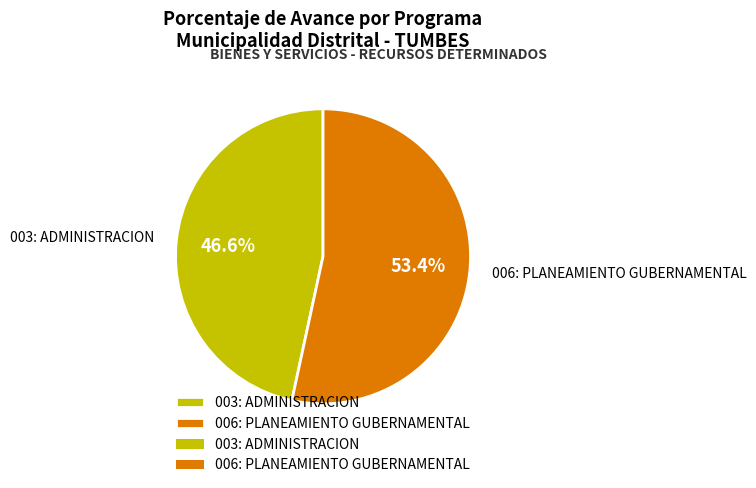

The 006: PLANEAMIENTO GUBERNAMENTAL slice represents 66% of the pie. True or false?

False